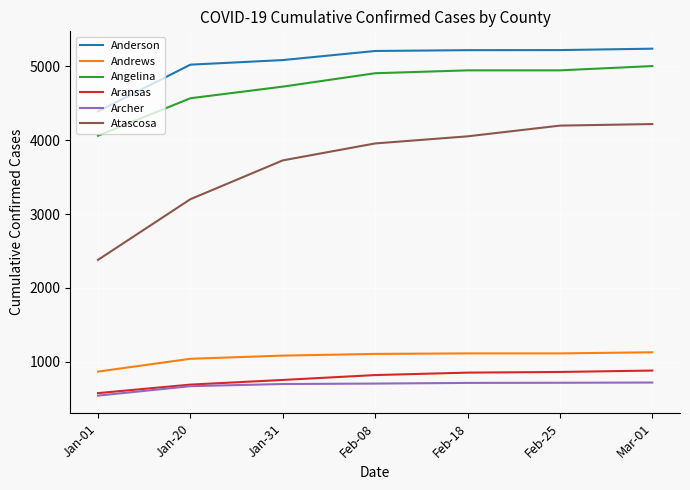

What is the total value across all series at Jan-31?

16073